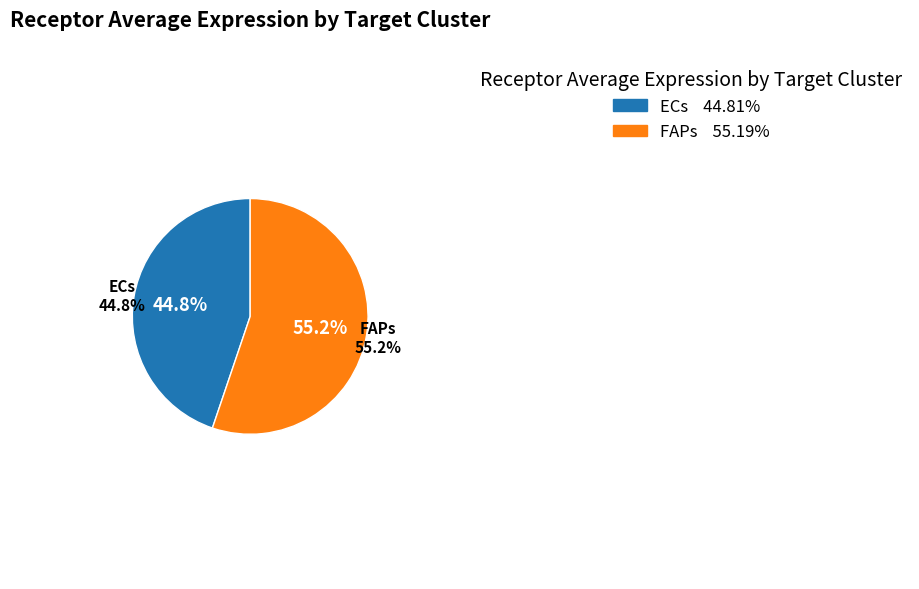

Does any single category account for the majority?

Yes